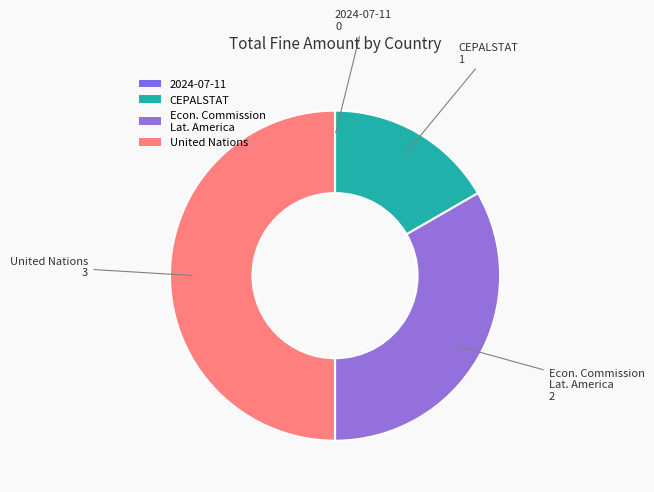

Is it true that United Nations is 57% of the pie?

False